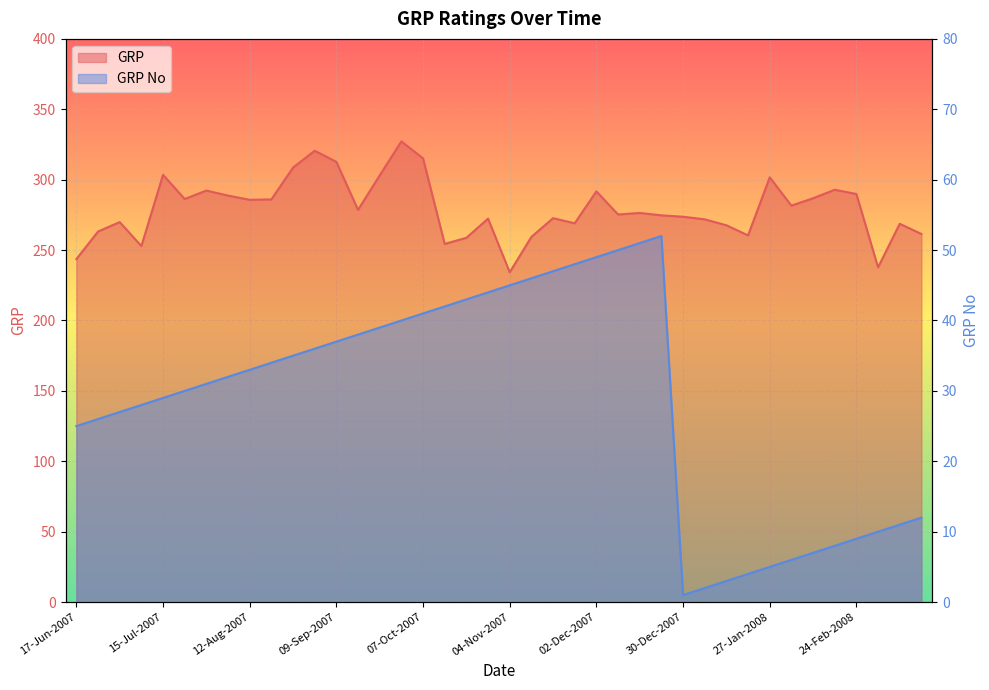

Rank the categories by value from lowest to highest.

04-Nov-2007, 02-Mar-2008, 17-Jun-2007, 08-Jul-2007, 14-Oct-2007, 21-Oct-2007, 11-Nov-2007, 20-Jan-2008, 16-Mar-2008, 24-Jun-2007, 13-Jan-2008, 09-Mar-2008, 25-Nov-2007, 01-Jul-2007, 06-Jan-2008, 28-Oct-2007, 18-Nov-2007, 30-Dec-2007, 23-Dec-2007, 09-Dec-2007, 16-Dec-2007, 16-Sep-2007, 03-Feb-2008, 12-Aug-2007, 19-Aug-2007, 22-Jul-2007, 10-Feb-2008, 05-Aug-2007, 24-Feb-2008, 02-Dec-2007, 29-Jul-2007, 17-Feb-2008, 27-Jan-2008, 23-Sep-2007, 15-Jul-2007, 26-Aug-2007, 09-Sep-2007, 07-Oct-2007, 02-Sep-2007, 30-Sep-2007